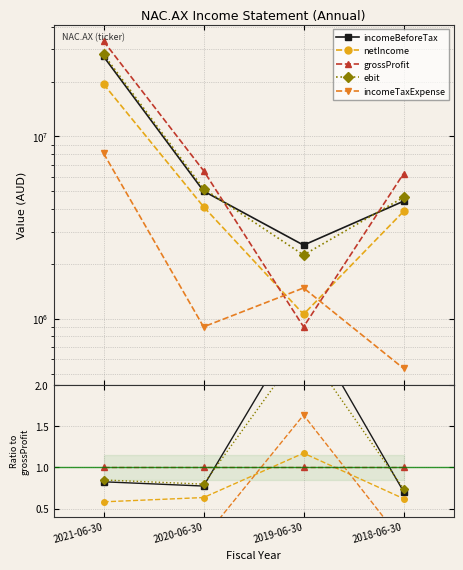

The value of ebit at 2019-06-30 is 1.5. True or false?

False